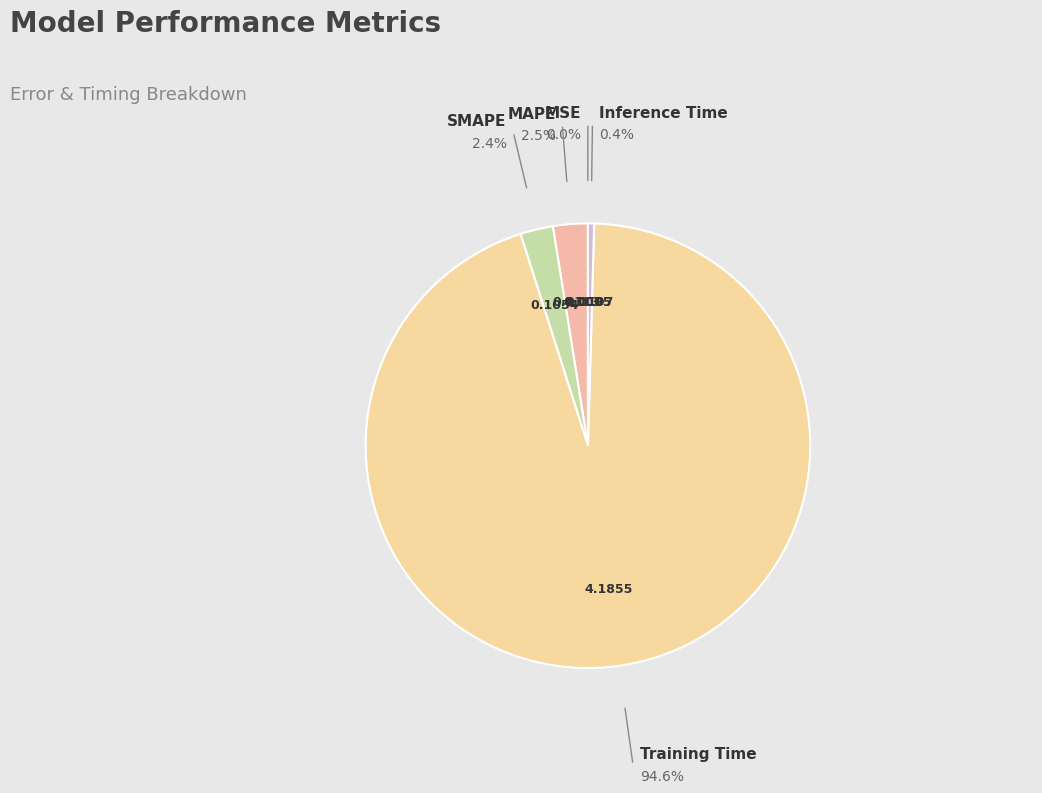

Which category has the biggest portion of the pie?

Training Time